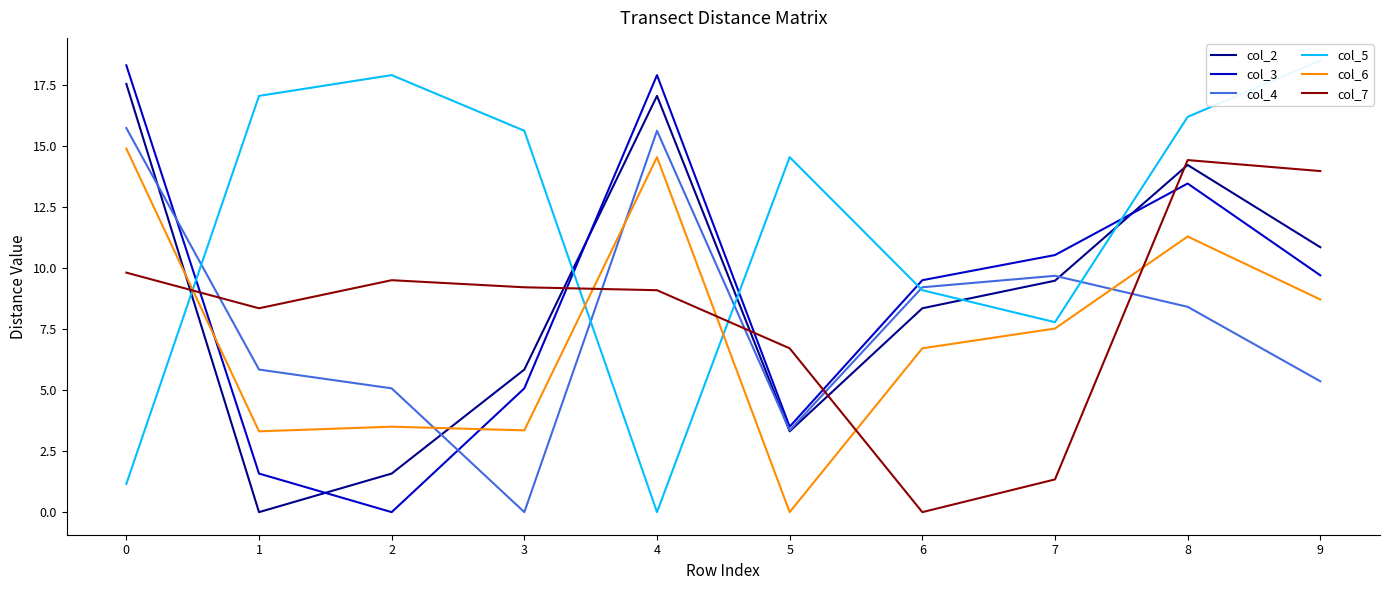

At which label does col_5 first exceed 15?

1